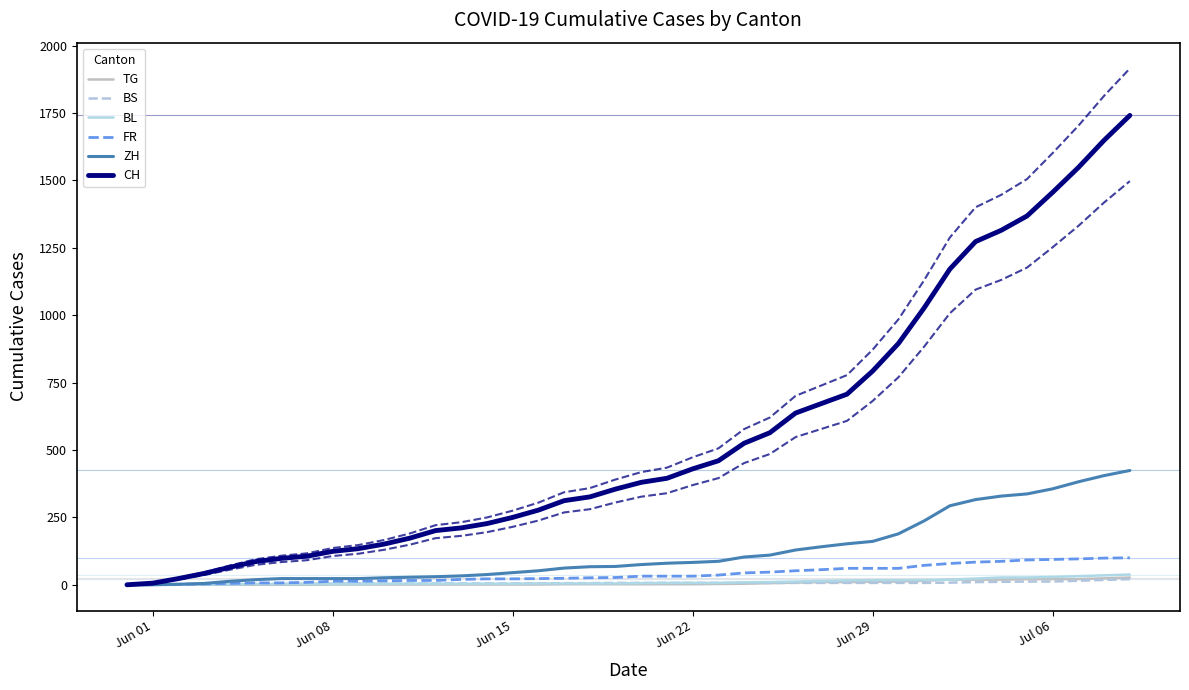

Reading left to right, list all the values displayed in this chart.

TG: 0	0	0	0	0	0	0	0	1	1	1	1	1	1	1	1	1	2	2	2	2	2	2	3	4	6	8	10	10	11	12	15	19	19	19	21	21	21	24	27
BS: 0	0	0	1	1	4	4	4	4	5	5	5	5	5	5	5	5	6	6	7	7	7	7	7	7	7	7	7	7	7	7	7	8	10	11	12	12	15	18	21
BL: 0	1	1	2	2	3	3	3	3	3	4	4	4	4	4	4	5	5	5	5	6	7	7	7	9	10	12	14	16	17	17	18	19	23	27	27	29	32	35	38
FR: 0	0	2	3	5	7	7	9	13	13	15	16	16	20	22	22	23	24	26	27	32	32	32	36	44	47	52	56	61	61	61	72	79	84	87	92	94	96	99	100
ZH: 0	0	2	5	13	19	23	23	23	23	26	28	30	33	38	45	52	62	67	68	75	80	83	87	103	110	129	141	152	161	189	237	293	316	329	337	356	382	405	424
CH: 0	6	23	42	65	86	98	106	124	134	151	173	201	211	227	250	277	312	326	355	380	395	430	460	525	564	637	672	707	793	895	1027	1171	1273	1315	1368	1456	1548	1649	1741